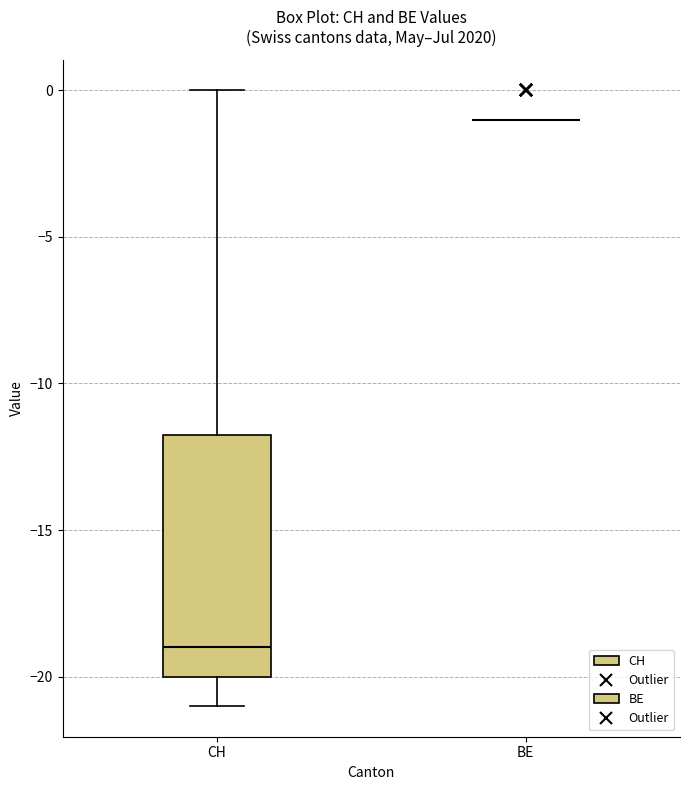

Reading left to right, transcribe this box plot: for each box, give where its median line is, the range the box spans, and where its two whiskers end, as read against the y-axis. The values are not printed on the chart, so give them approximately, as read against the axis.

CH: median -19.0, box -20.0 to -11.5, whiskers -21.0 to 0.0
BE: box collapsed to a line at -1.0, whiskers -1.0 to -1.0